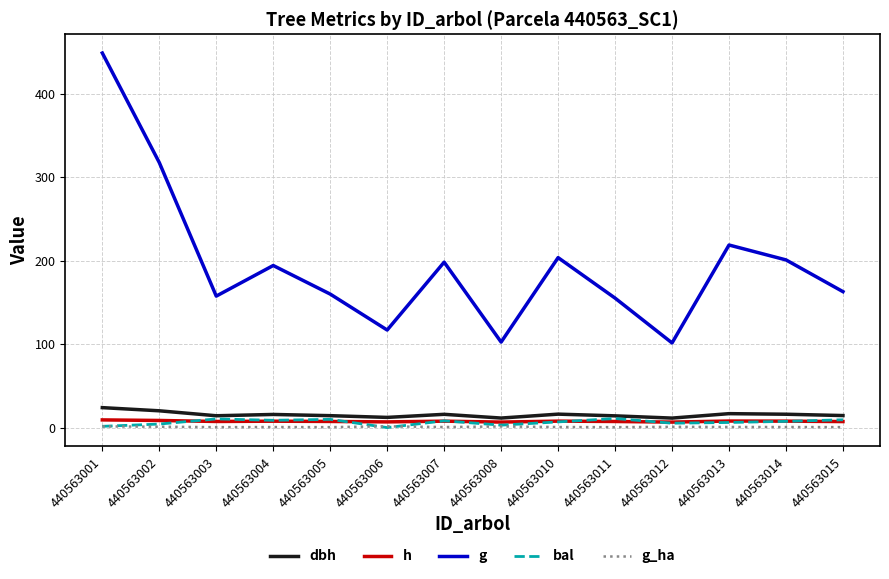

At which label is g closest to 275?

440563002